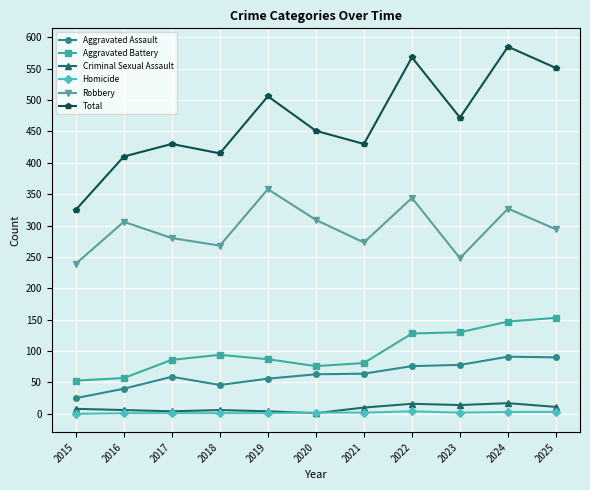

What is the value of the Criminal Sexual Assault point at the 4th from the left?

6